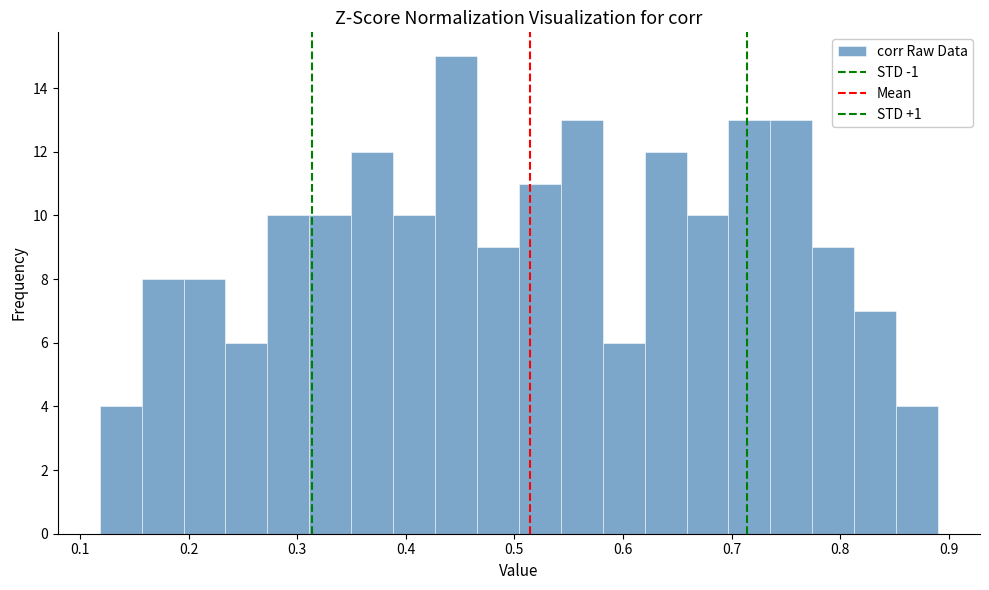

Around what value on the x-axis is the tallest bar? Give the approximate position of its centre, as read against the axis.

0.45